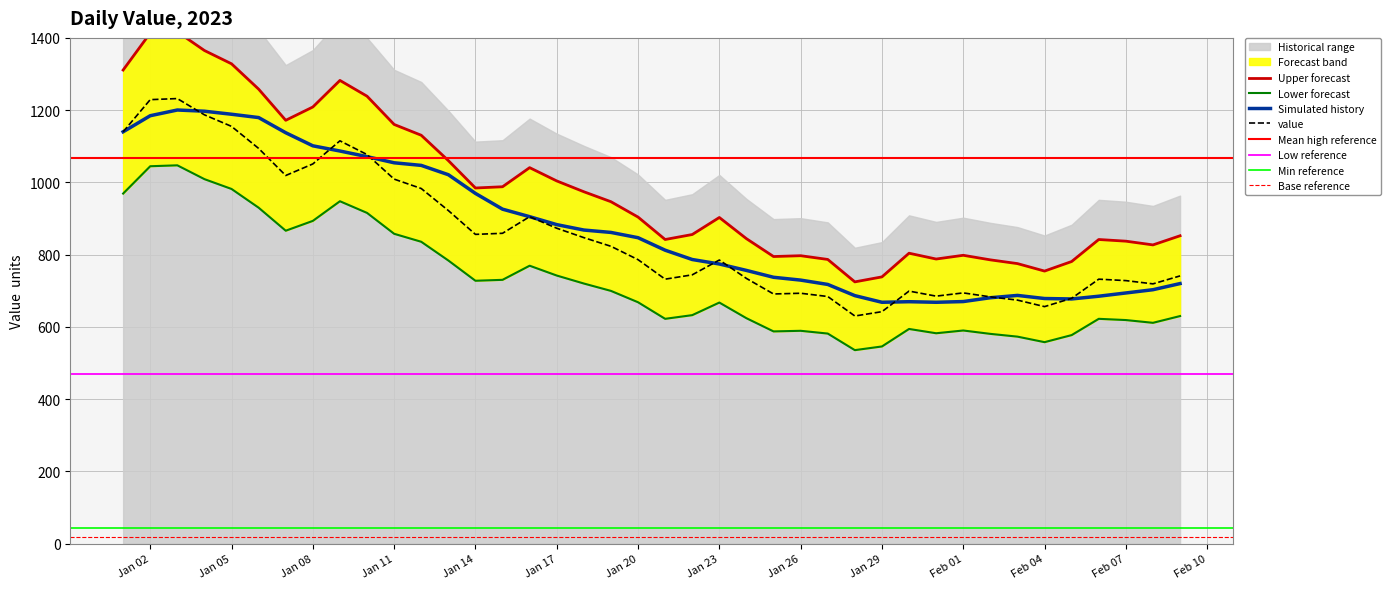

How many points are higher than both their immediate neighbors (excluding endpoints)?

8